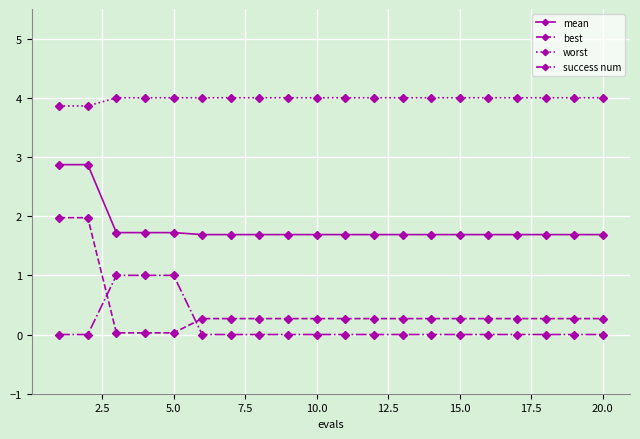

Which series has the widest spread of values?

best